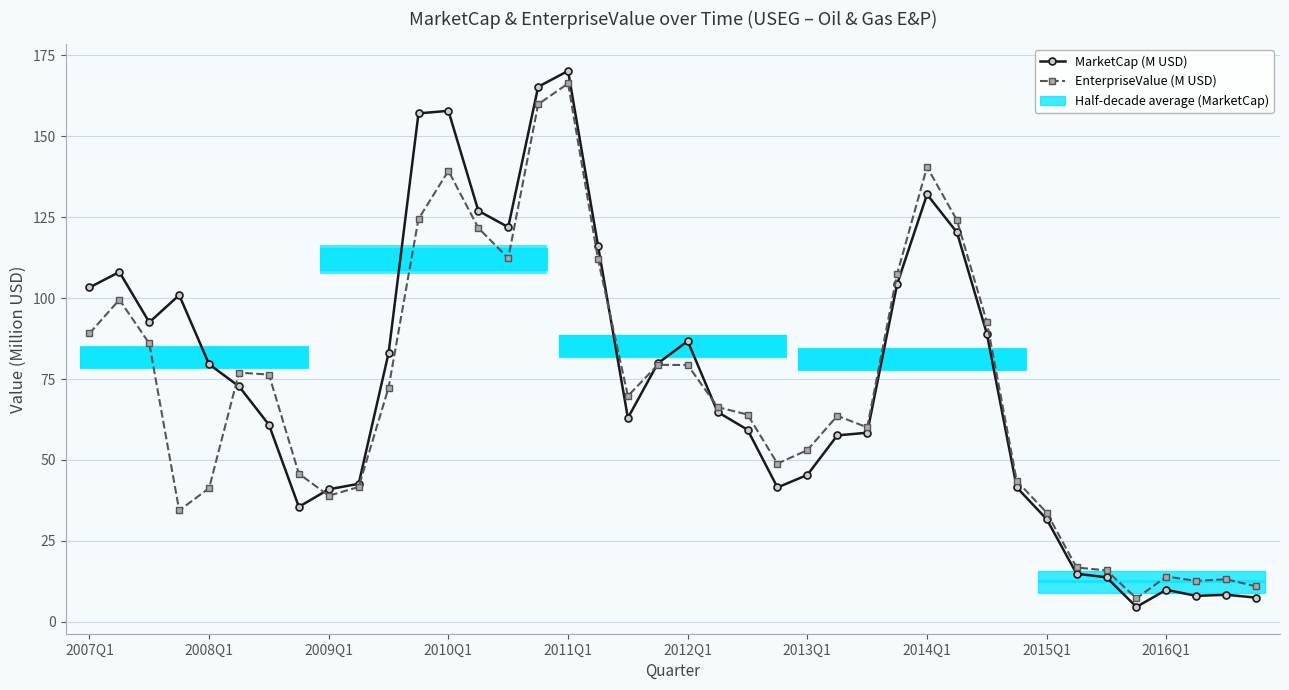

List the series in order of their peak value, lowest first.

EnterpriseValue (M USD), MarketCap (M USD)